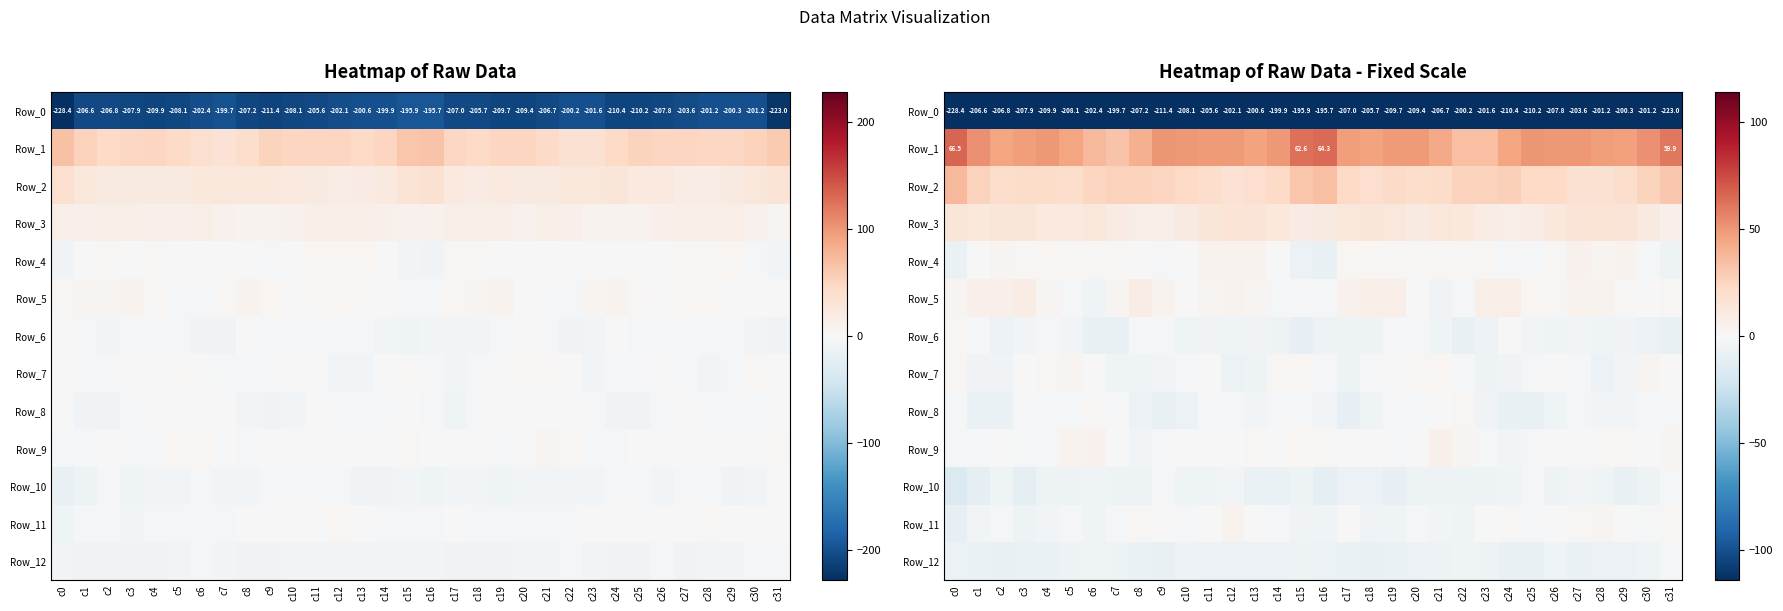

How many series are shown in this chart?

13